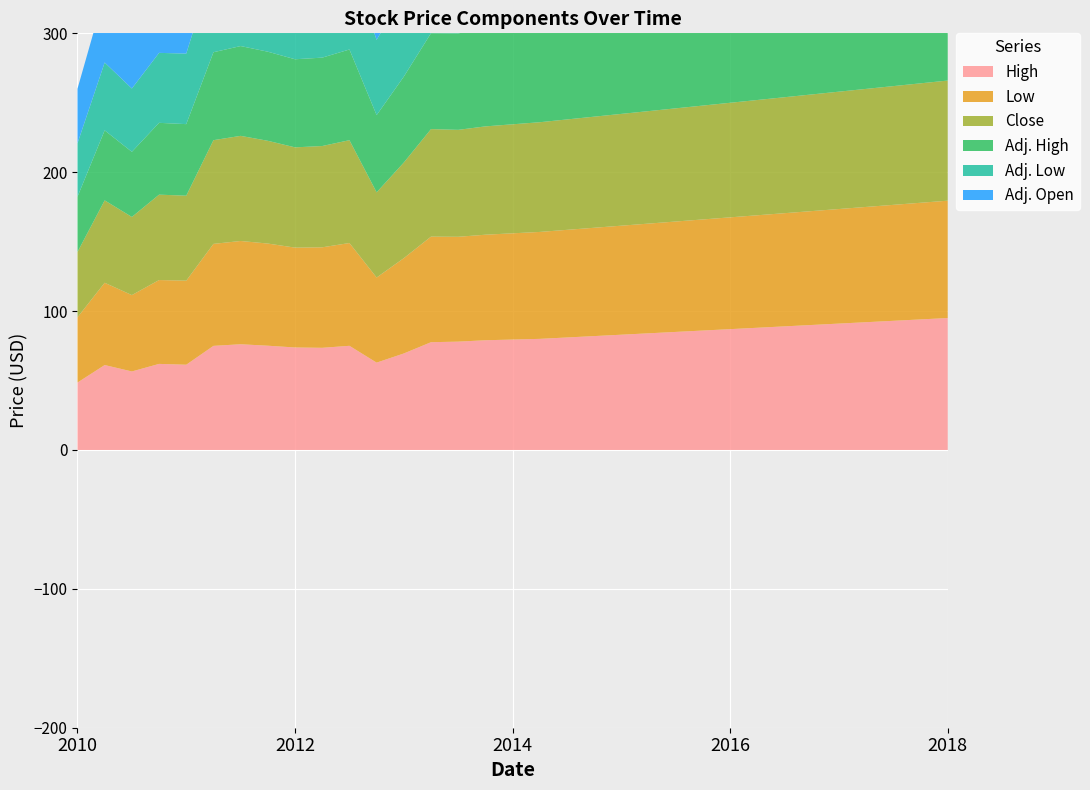

Reading left to right, transcribe all the data shown in this chart.

High: 48.5	61.1	56.5	62.0	61.4	75.0	76.1	75.1	73.8	73.6	75.0	62.9	69.5	77.6	78.0	79.0	79.5	80.0	81.0	82.0	83.0	84.0	85.0	86.0	87.0	88.0	89.0	90.0	91.0	92.0	93.0	94.0	95.0
Low: 47.0	59.2	55.0	60.4	60.5	73.4	74.4	73.6	71.9	72.4	74.0	61.3	68.6	76.0	75.5	76.0	76.5	77.0	77.5	78.0	78.5	79.0	79.5	80.0	80.5	81.0	81.5	82.0	82.5	83.0	83.5	84.0	84.5
Close: 47.1	59.3	56.3	61.5	61.2	74.7	75.7	74.0	72.2	72.9	74.0	61.4	68.9	77.4	77.0	78.0	78.5	79.0	79.5	80.0	80.5	81.0	81.5	82.0	82.5	83.0	83.5	84.0	84.5	85.0	85.5	86.0	86.5
Adj. High: 39.7	50.4	46.9	51.7	51.5	63.3	64.7	64.2	63.4	63.6	65.3	55.6	61.9	69.1	69.5	70.0	70.5	71.0	71.5	72.0	72.5	73.0	73.5	74.0	74.5	75.0	75.5	76.0	76.5	77.0	77.5	78.0	78.5
Adj. Low: 38.5	48.9	45.6	50.4	50.8	62.0	63.2	62.9	61.8	62.6	64.4	54.1	61.1	67.7	67.0	67.5	68.0	68.5	69.0	69.5	70.0	70.5	71.0	71.5	72.0	72.5	73.0	73.5	74.0	74.5	75.0	75.5	76.0
Adj. Open: 39.3	49.9	45.9	50.7	50.8	62.2	64.4	63.5	63.2	63.4	64.5	55.5	61.3	68.0	68.5	69.0	69.5	70.0	70.5	71.0	71.5	72.0	72.5	73.0	73.5	74.0	74.5	75.0	75.5	76.0	76.5	77.0	77.5